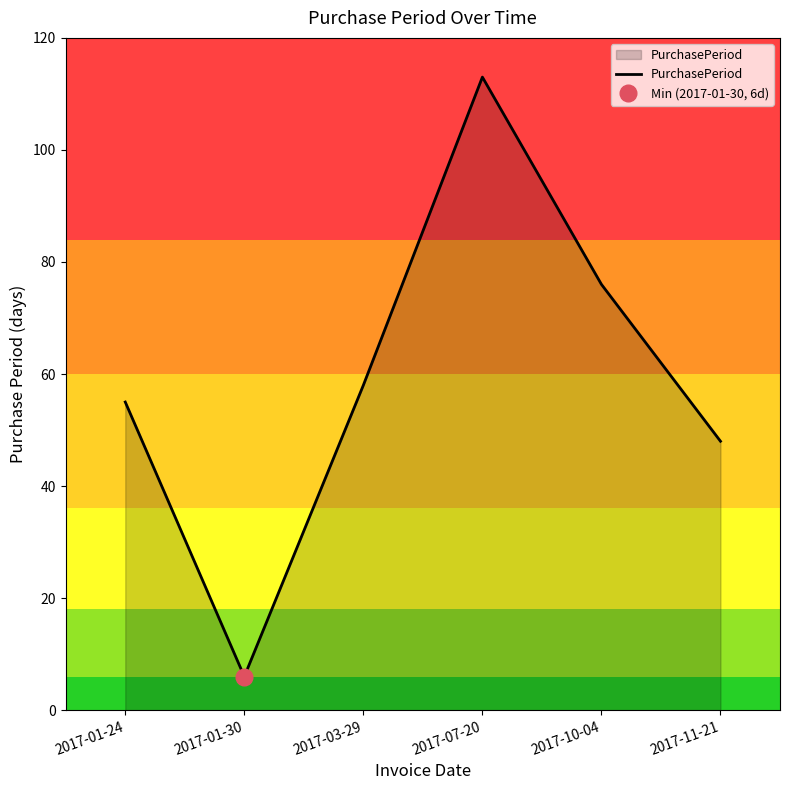

At which label is the value closest to 59?

2017-03-29